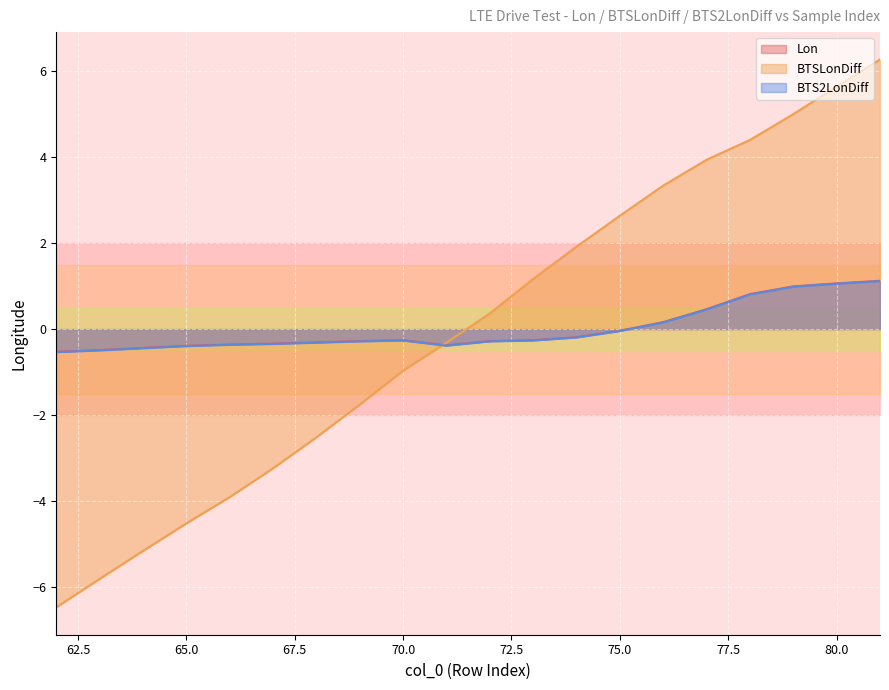

What is the maximum value for Lon?

1.1